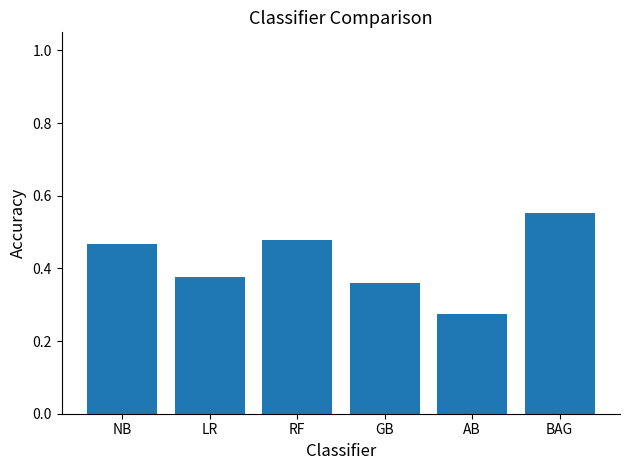

What is the sum of all values?

2.5